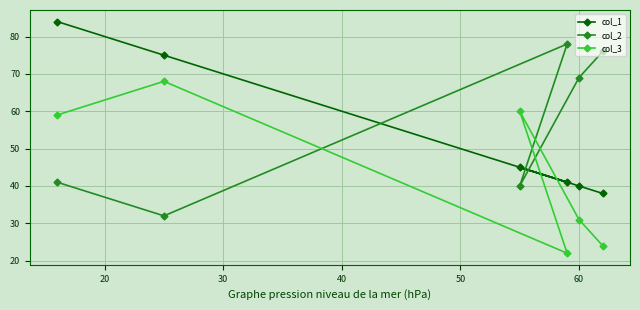

What is the sum of all col_3 values?

264